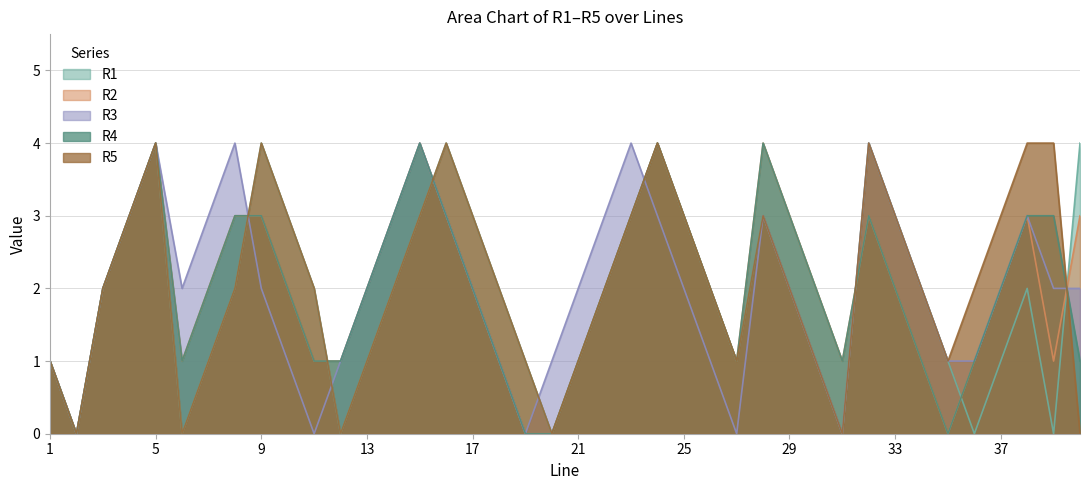

List the labels in order of R1 value, largest first.

5, 9, 16, 24, 32, 40, 4, 10, 15, 17, 23, 25, 28, 33, 3, 8, 11, 14, 18, 22, 26, 29, 34, 38, 1, 7, 13, 19, 21, 27, 30, 35, 37, 2, 6, 12, 20, 31, 36, 39